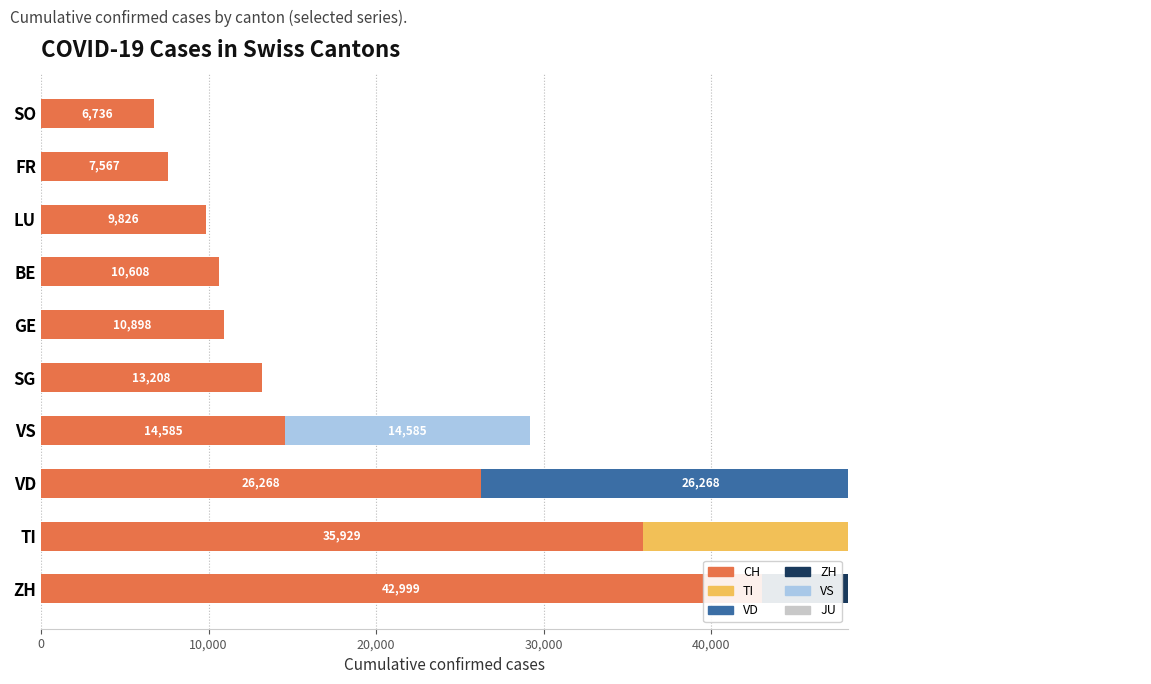

The JU series shows 0.6 at 10,000. True or false?

True